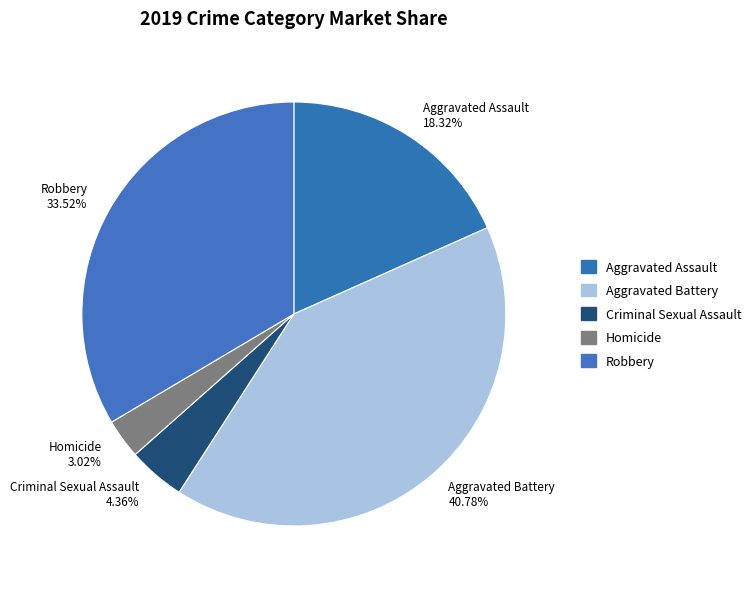

To the nearest percent, what is the difference between the Homicide and Robbery slice percentages?

31%